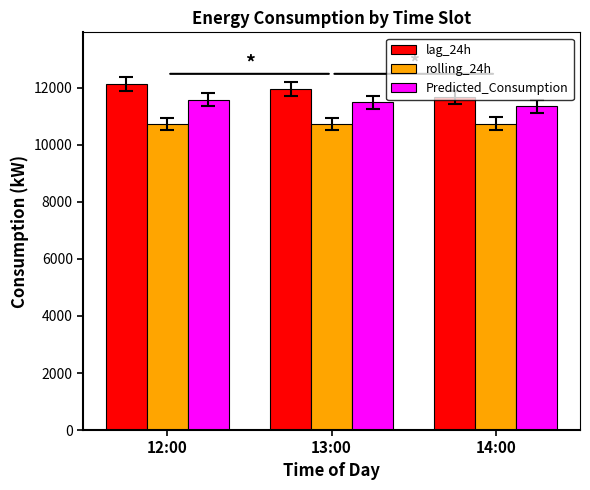

What value does the rolling_24h series have at 13:00?

10736.9